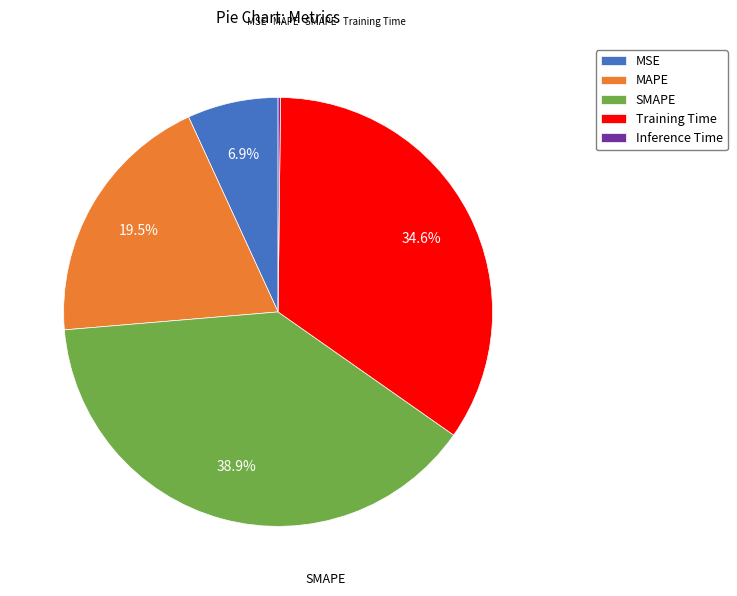

Approximately how many times larger is the value at Training Time compared to MAPE?

1.8